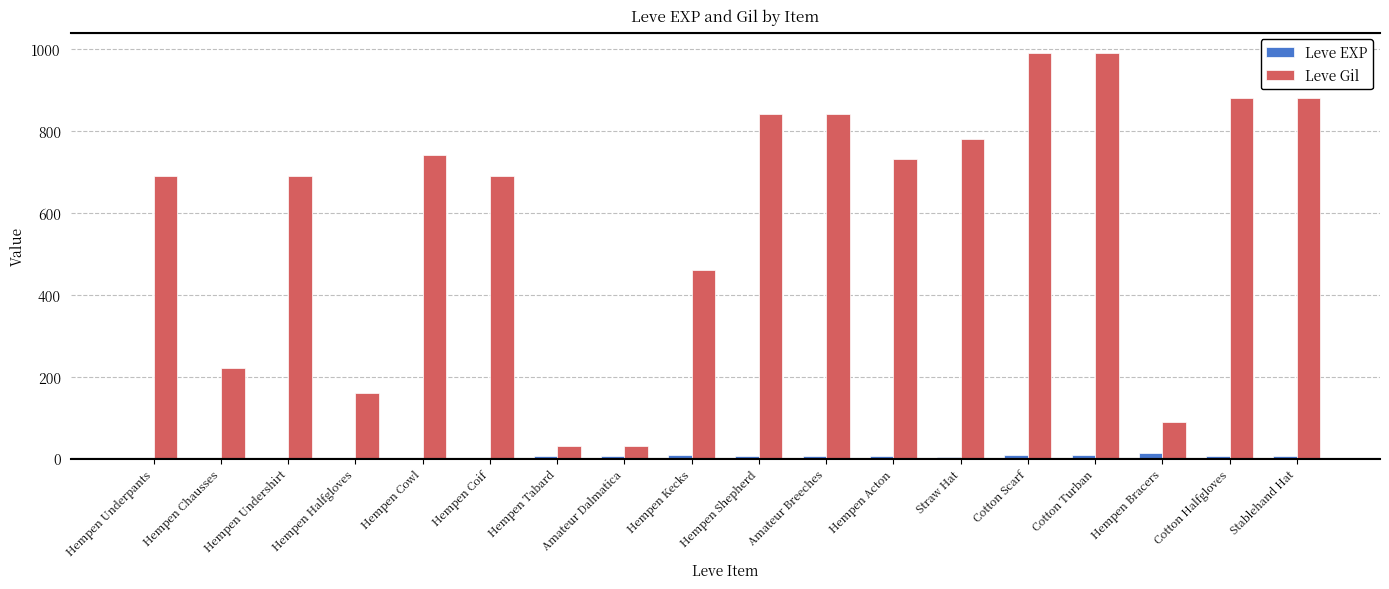

What is the maximum value for Leve Gil?

990